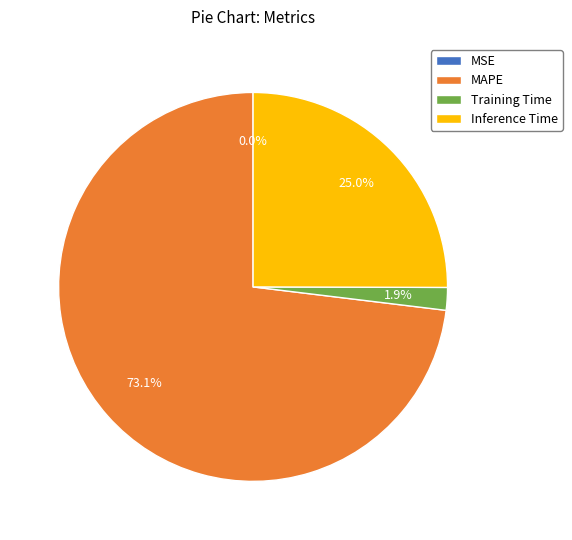

Which slice is the largest?

MAPE